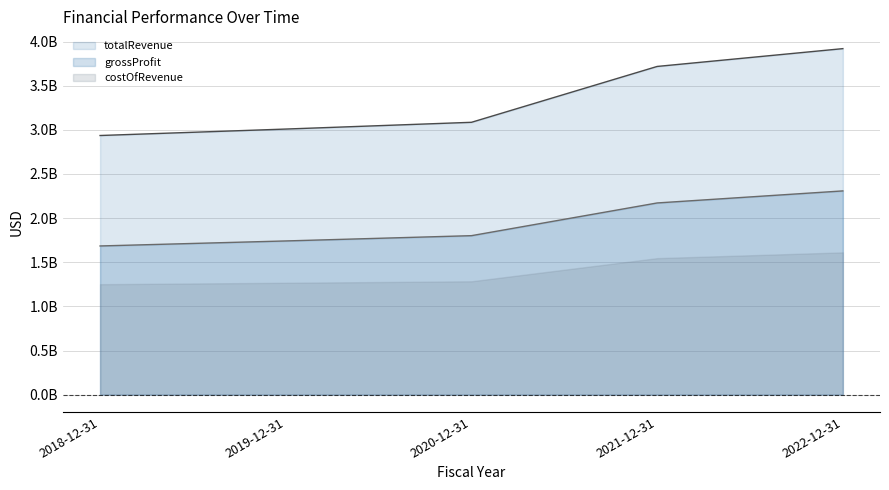

Which series has the largest total across all categories?

totalRevenue line